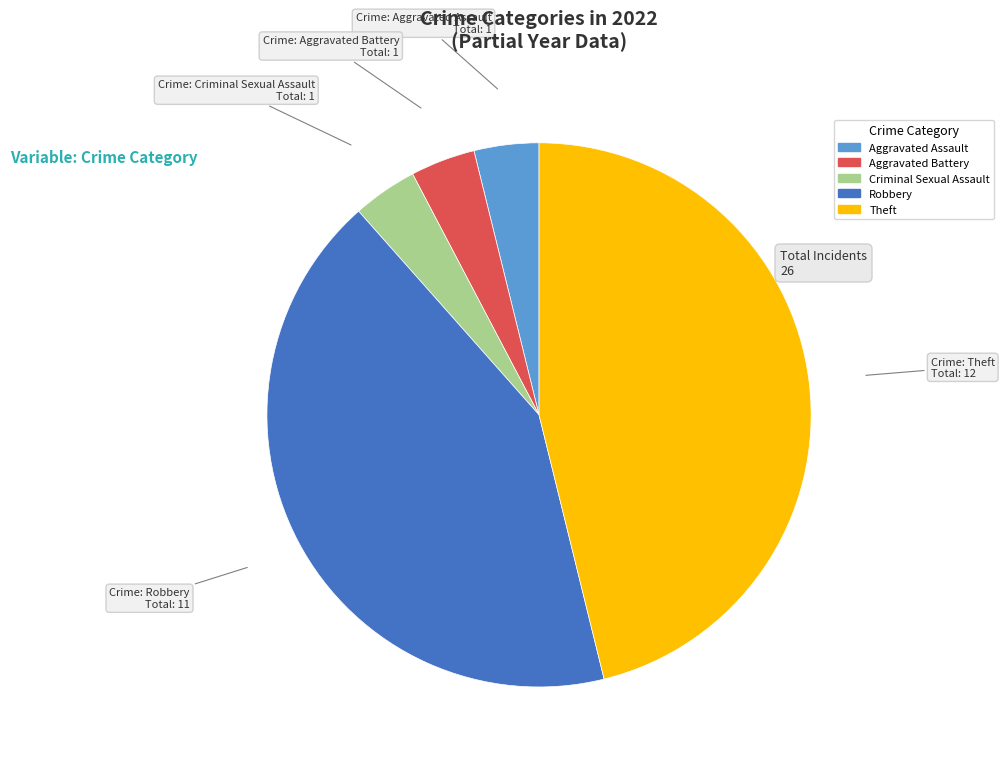

How many slices are in this pie chart?

5